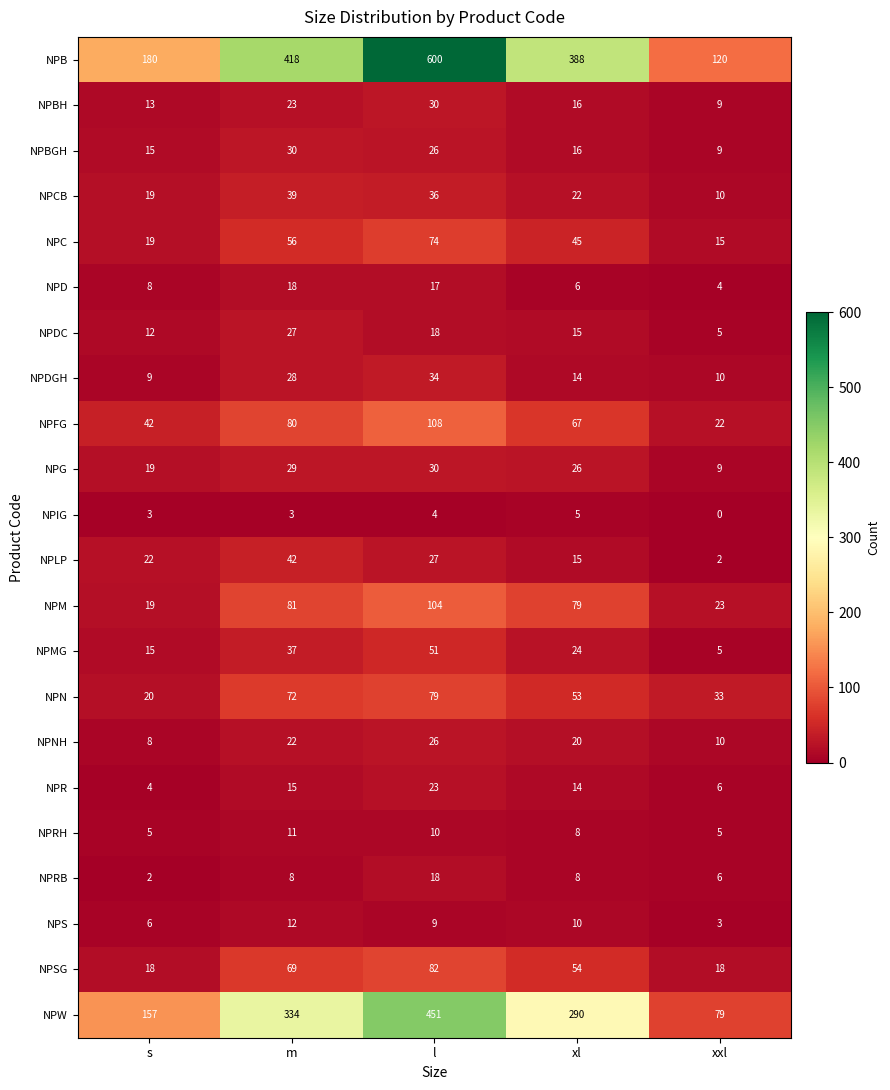

Which series has the widest spread of values?

NPB